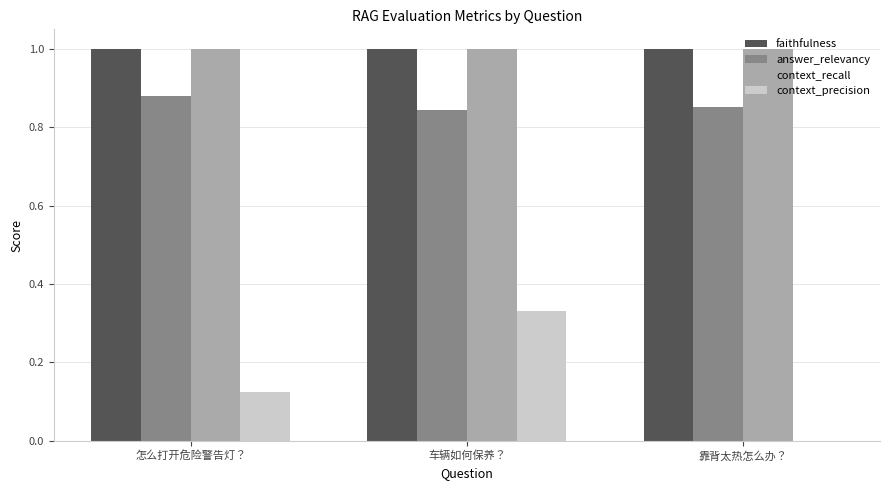

Which series changed the most between 车辆如何保养？ and 靠背太热怎么办？?

context_precision